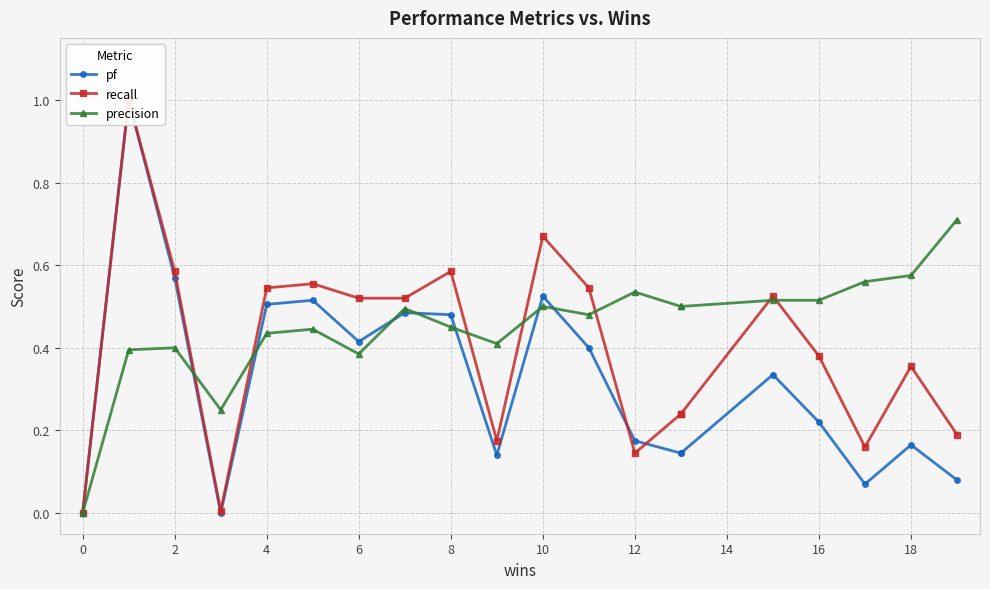

True or false: pf and recall cross at least once.

True